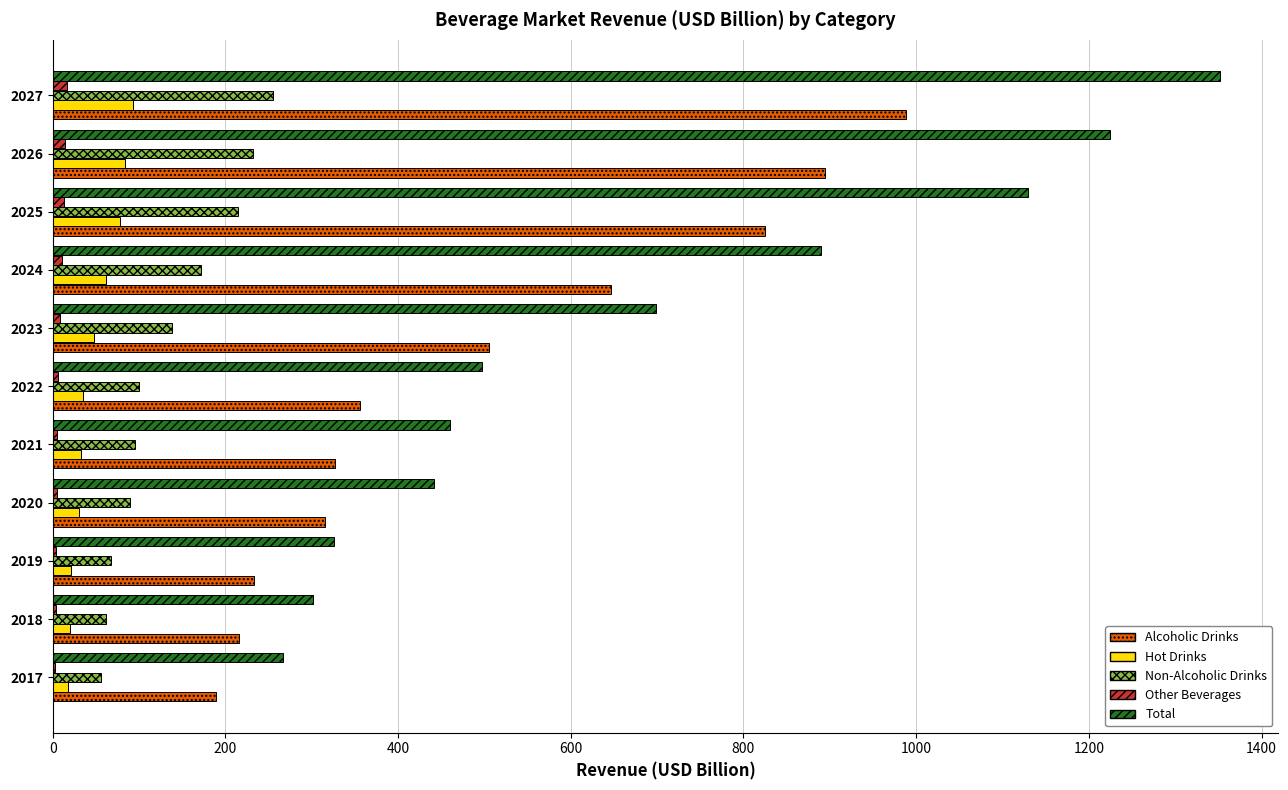

The value of Alcoholic Drinks at 2021 is 489.5. True or false?

False